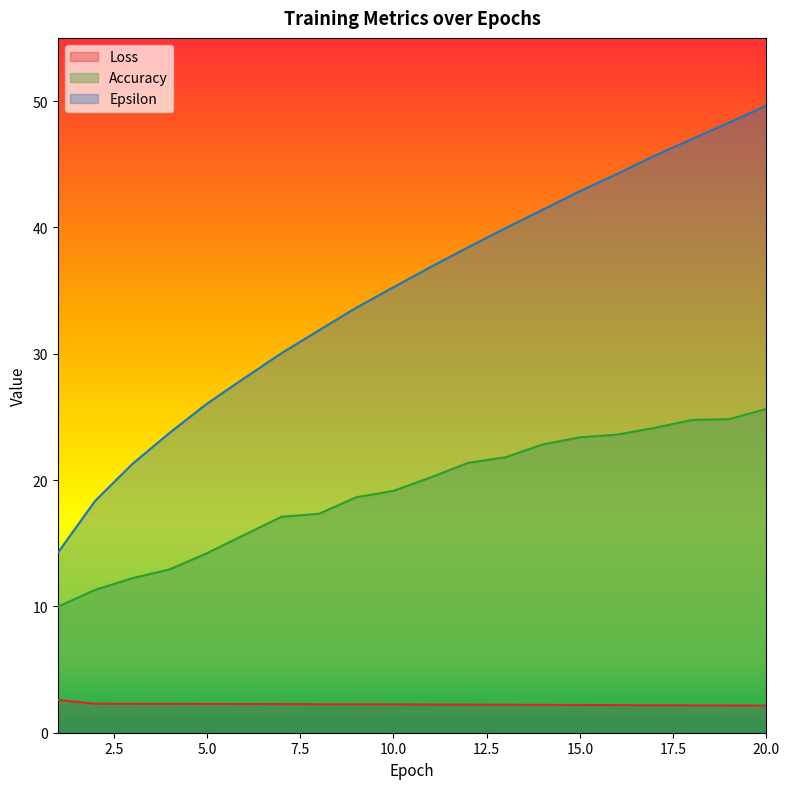

At how many categories does at least one series exceed 38?

9